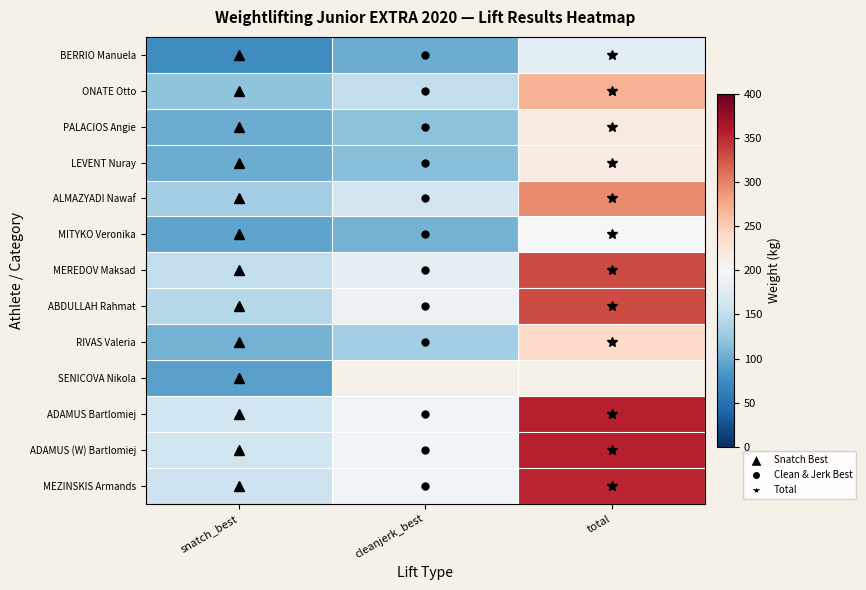

What is the difference between the maximum and minimum values in the BERRIO Manuela series?

101.0